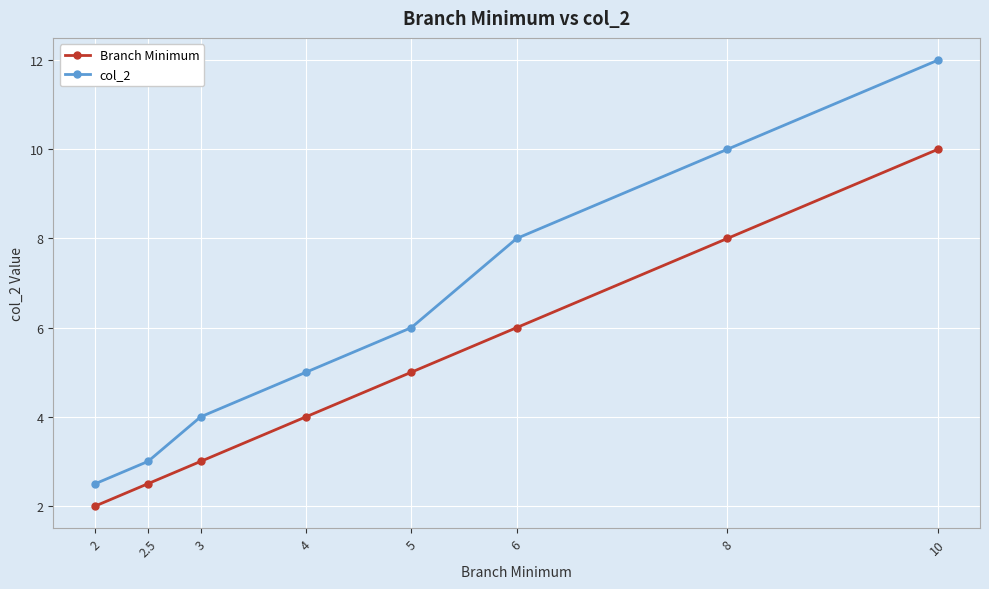

True or false: Branch Minimum has a value of 10.0 at 10.

True